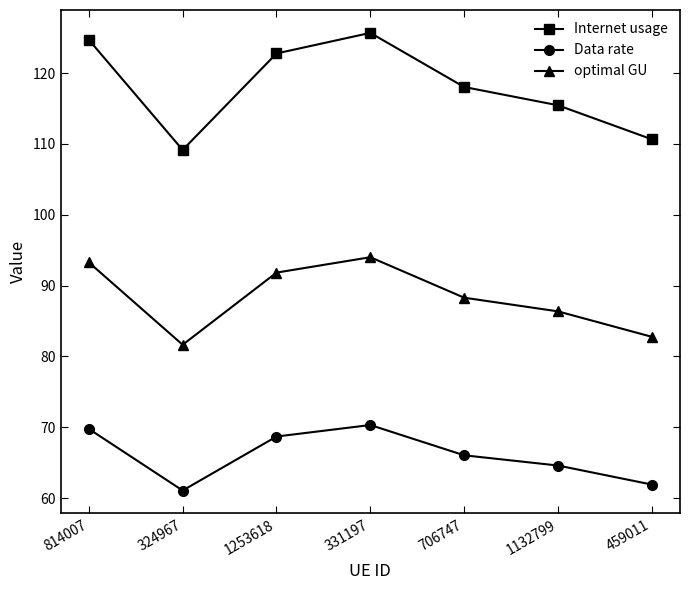

What is the value of the Internet usage point at the 4th from the left?

125.7